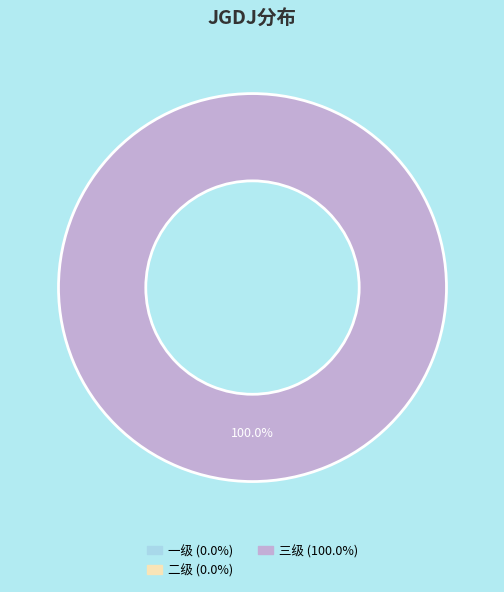

To the nearest percent, what is the combined percentage of 三级 and 二级?

100%